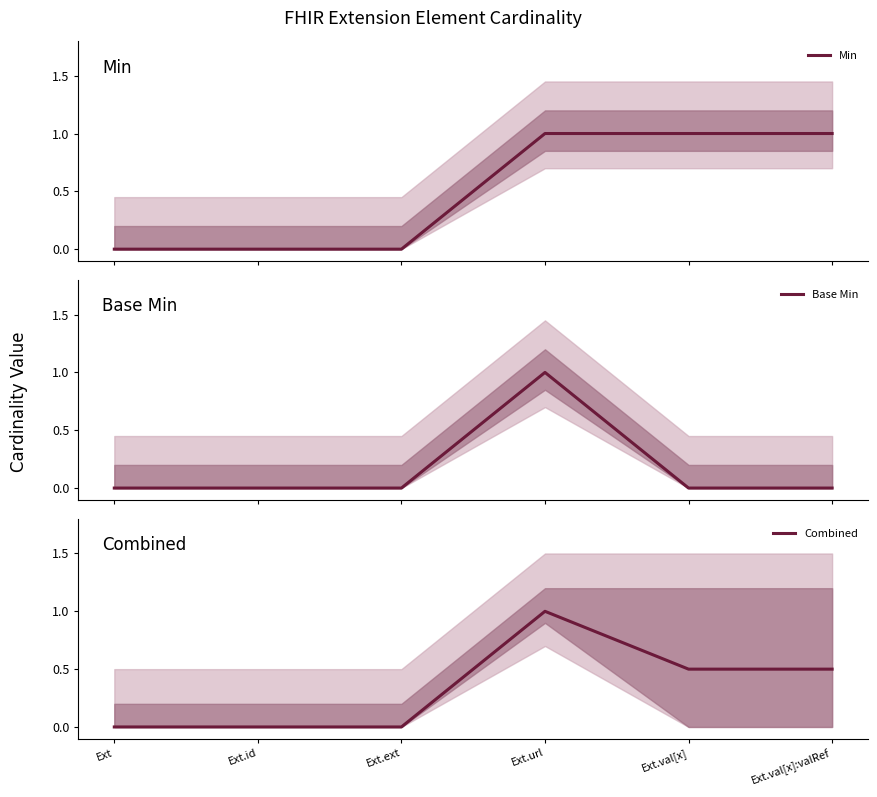

What is the difference between the Min values at Ext.val[x]:valRef and Ext.ext?

1.0